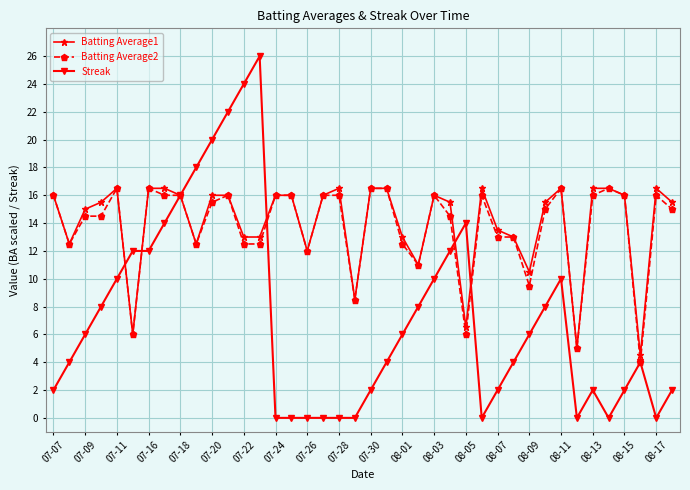

What is the value of the Batting Average1 point at the 32nd from the left?

15.5